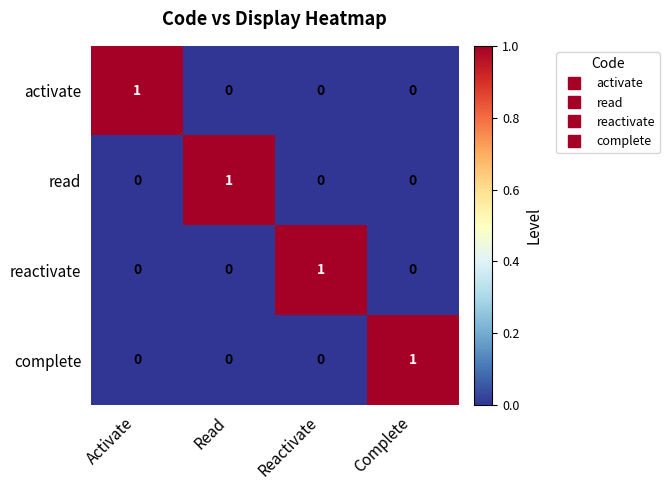

The reactivate series shows 1 at Reactivate. True or false?

True